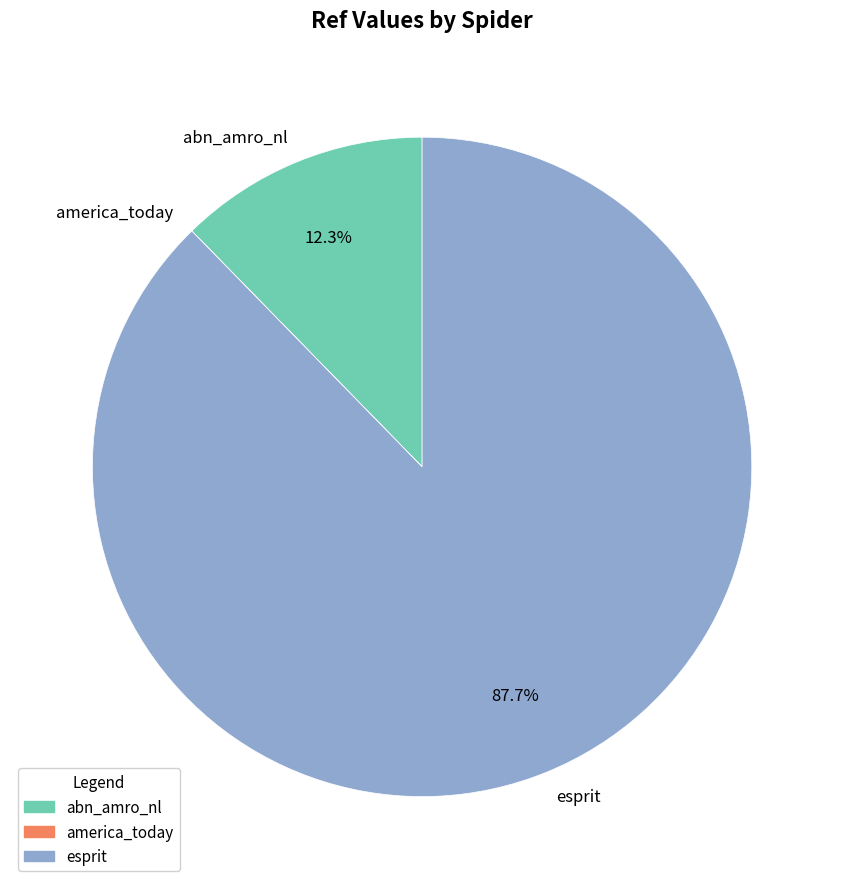

To the nearest percent, what portion does abn_amro_nl represent?

12%